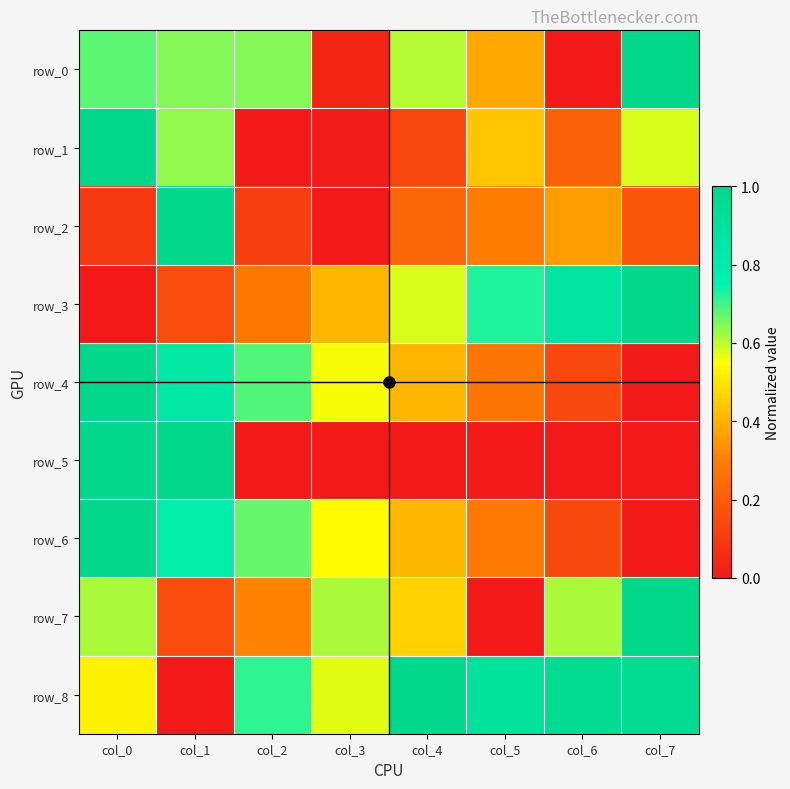

Rank the series at col_3 from lowest to highest value.

row_2, row_5, row_1, row_0, row_3, row_6, row_4, row_8, row_7